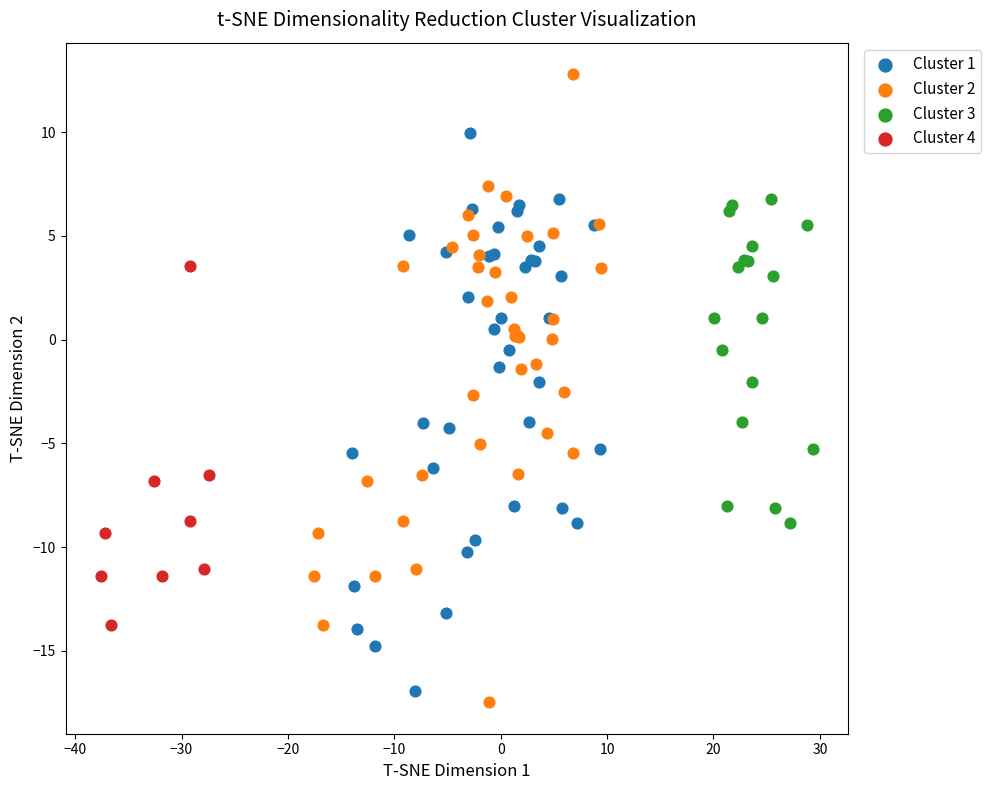

Which series has the widest spread of Y values?

Cluster 2